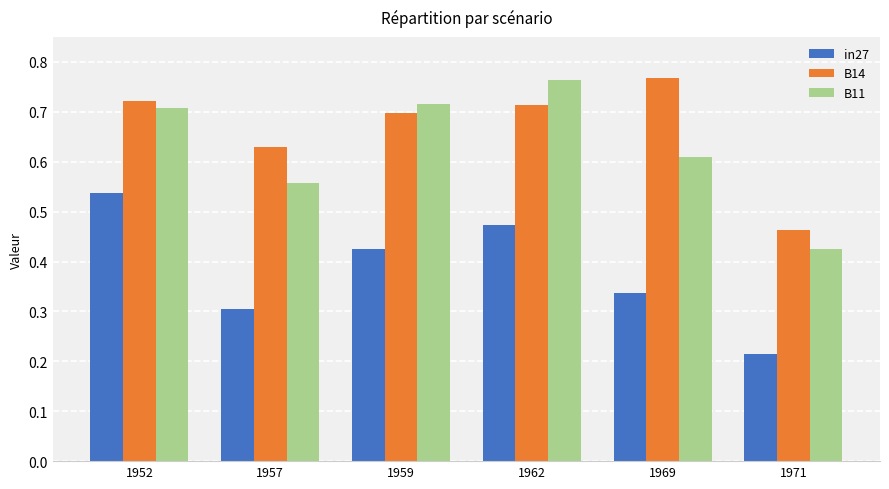

At which label is B11 closest to 0?

1971